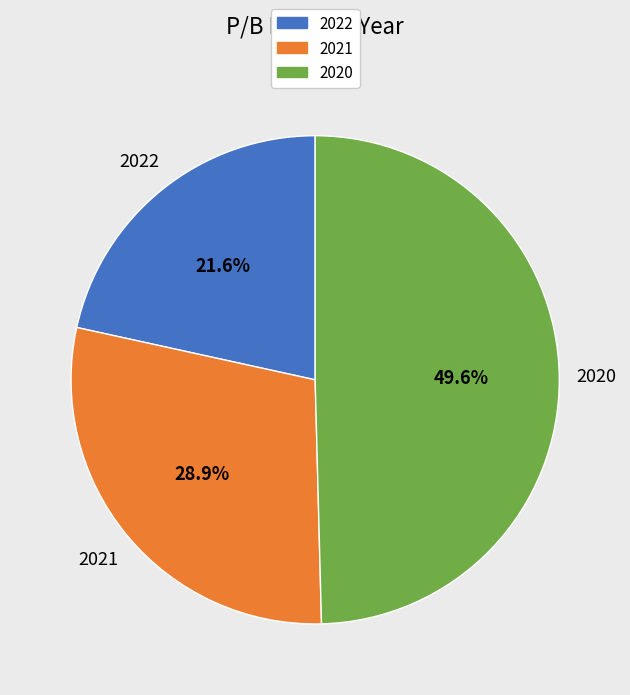

Which category has the smallest portion of the pie?

2022